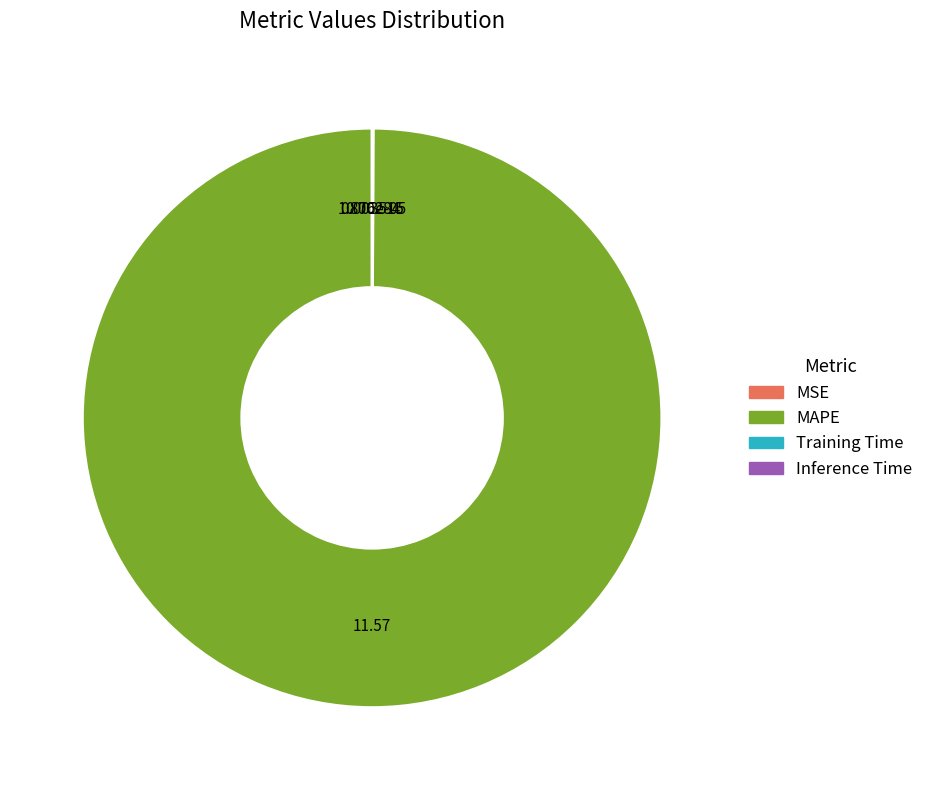

Is MAPE the majority of the pie?

Yes